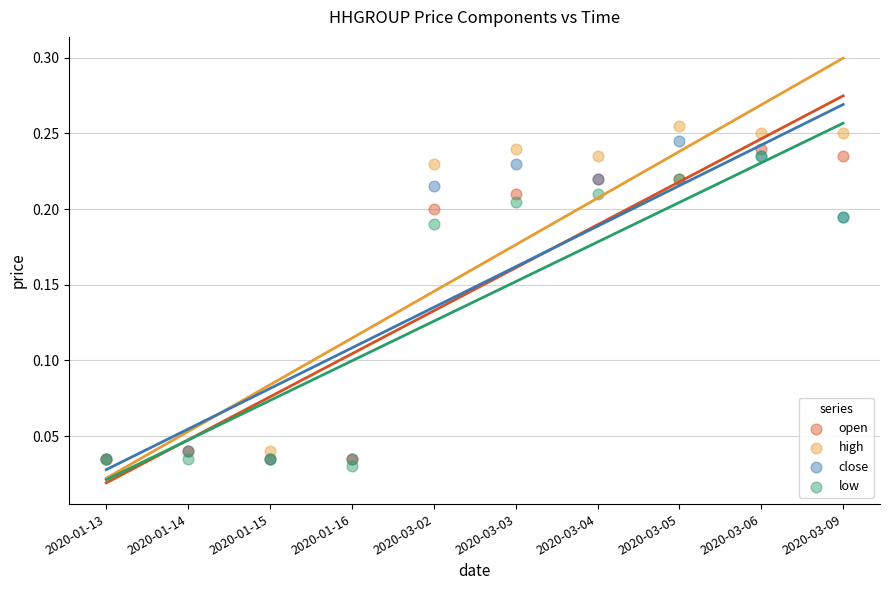

What are all the series names shown in the legend?

open, high, close, low